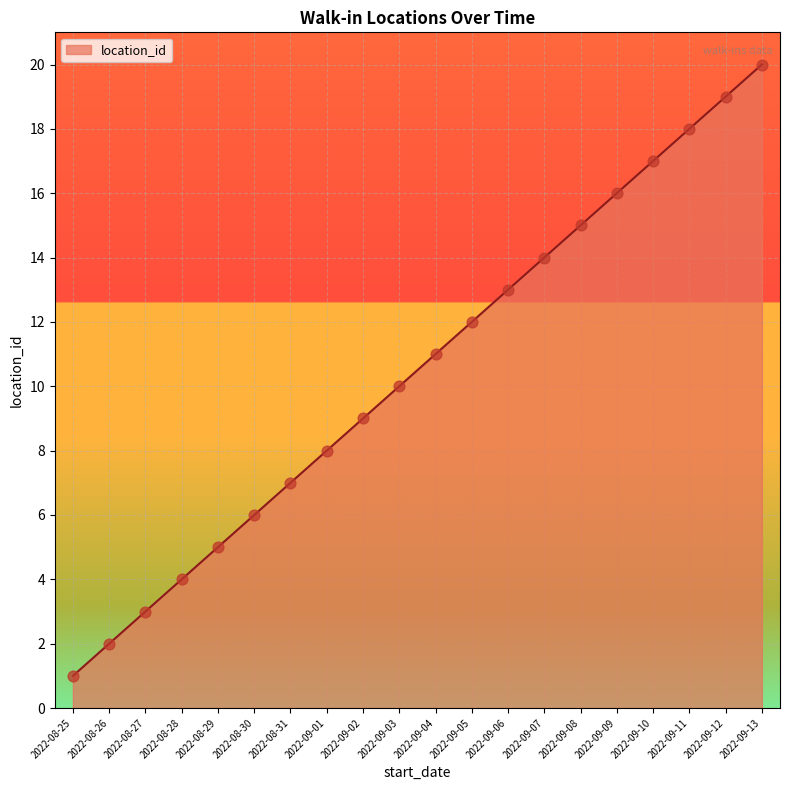

What is the change in value from 2022-09-07 to 2022-09-11?

+4